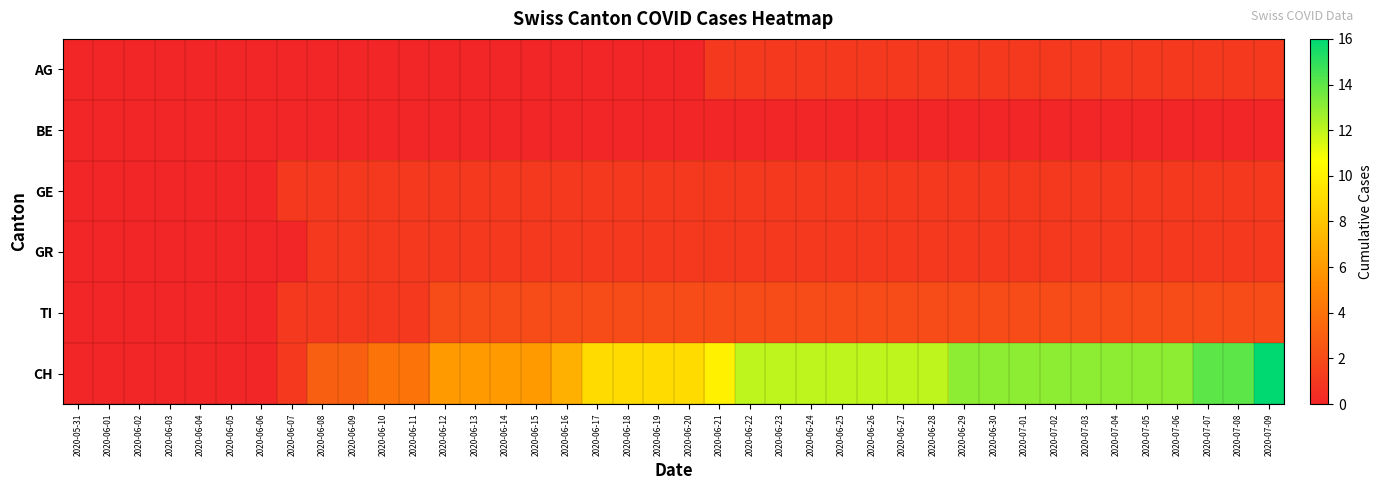

What is the total value across all series at 2020-07-07?

19